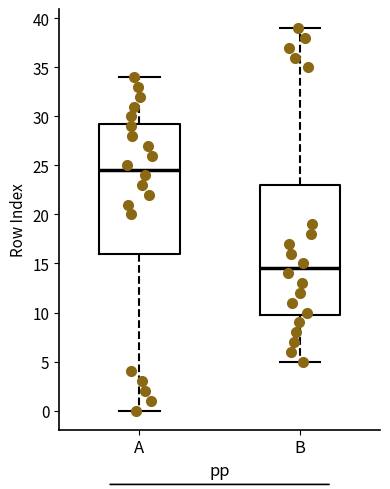

Reading left to right, transcribe this box plot: for each box, give where its median line is, the range the box spans, and where its two whiskers end, as read against the y-axis. The values are not printed on the chart, so give them approximately, as read against the axis.

A: median 24.5, box 16.0 to 29.5, whiskers 0.0 to 34.0
B: median 14.5, box 10.0 to 23.0, whiskers 5.0 to 39.0